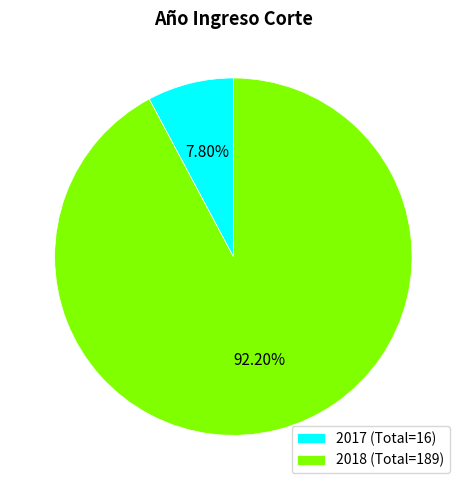

Approximately how many times larger is the value at 2018 compared to 2017?

11.8